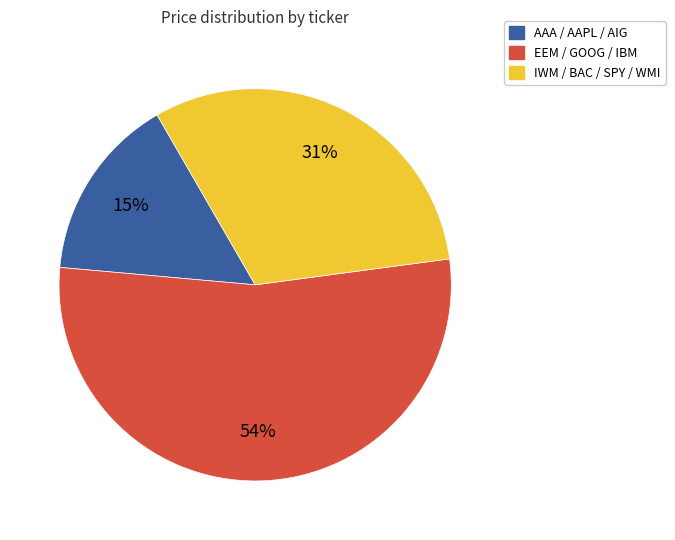

To the nearest percent, what is the average slice percentage?

33%